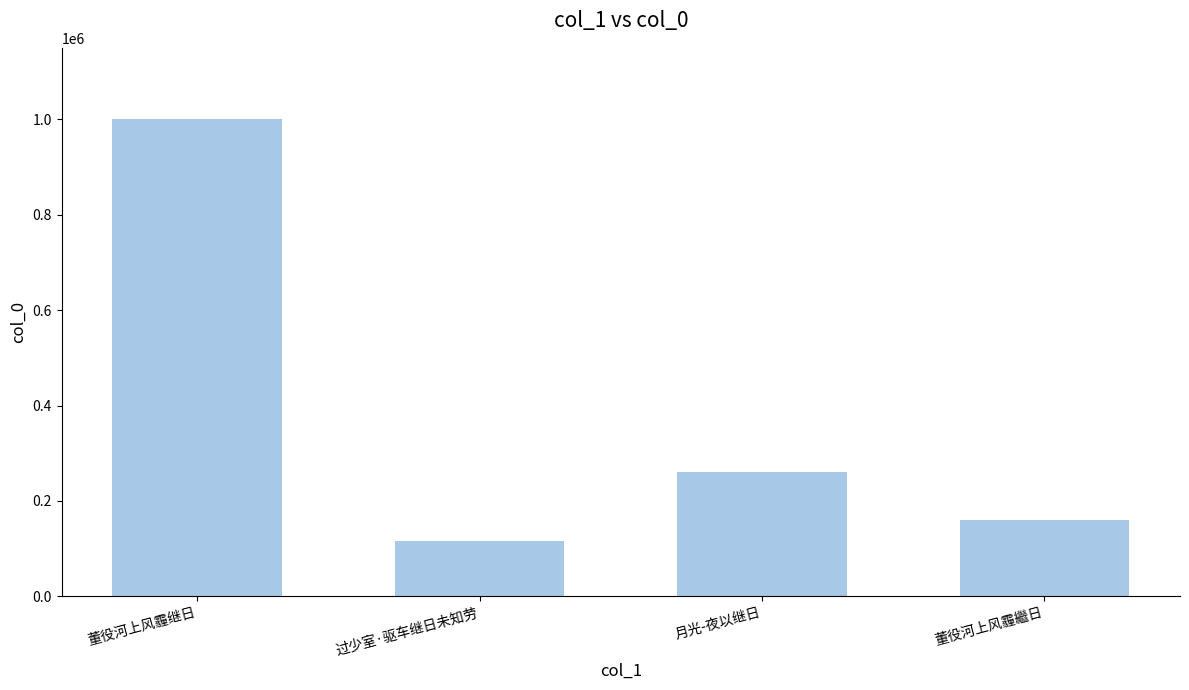

How many bars are there in total?

4